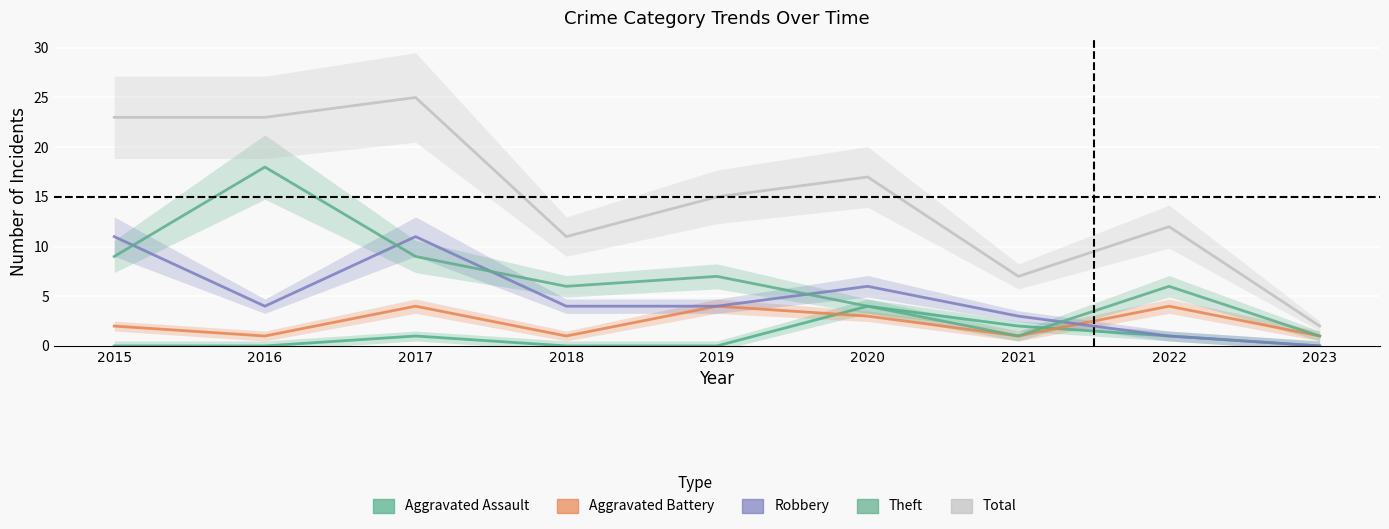

Is the value of Total at 2018 greater than the value of Robbery at 2023?

Yes